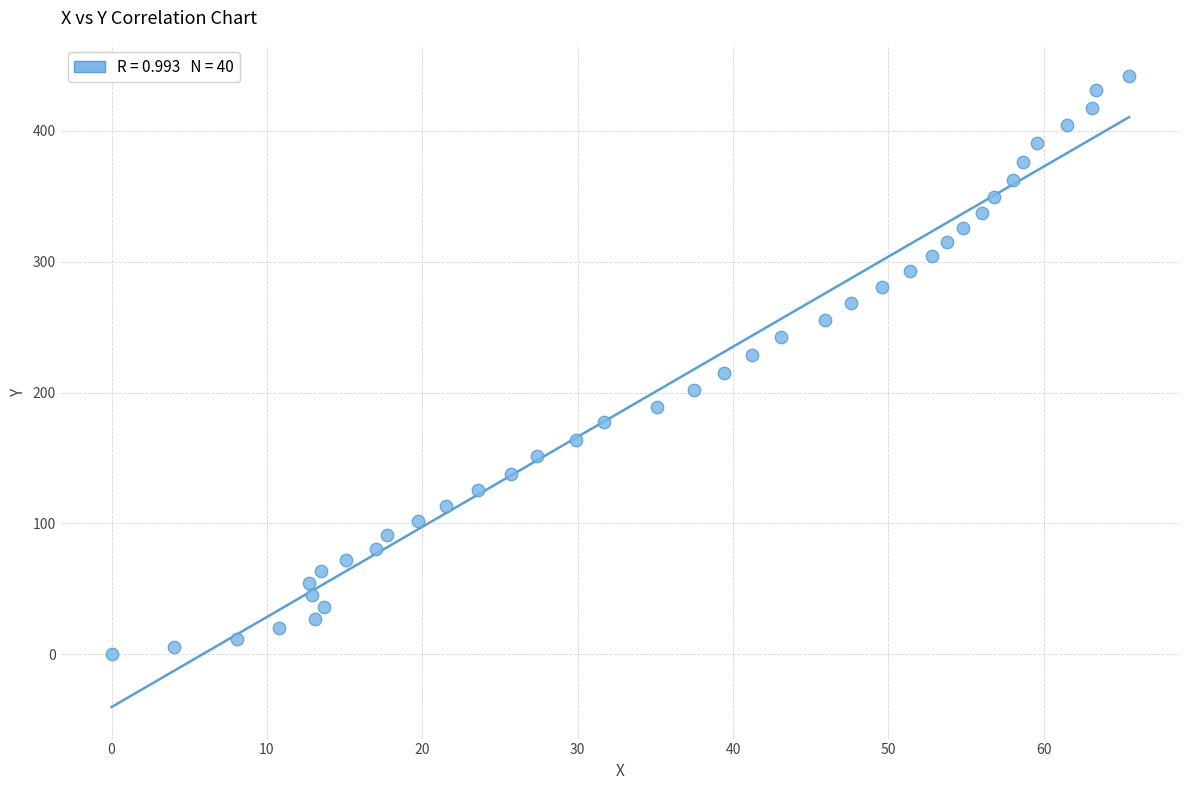

What is the range of Y values (max minus min)?

441.5